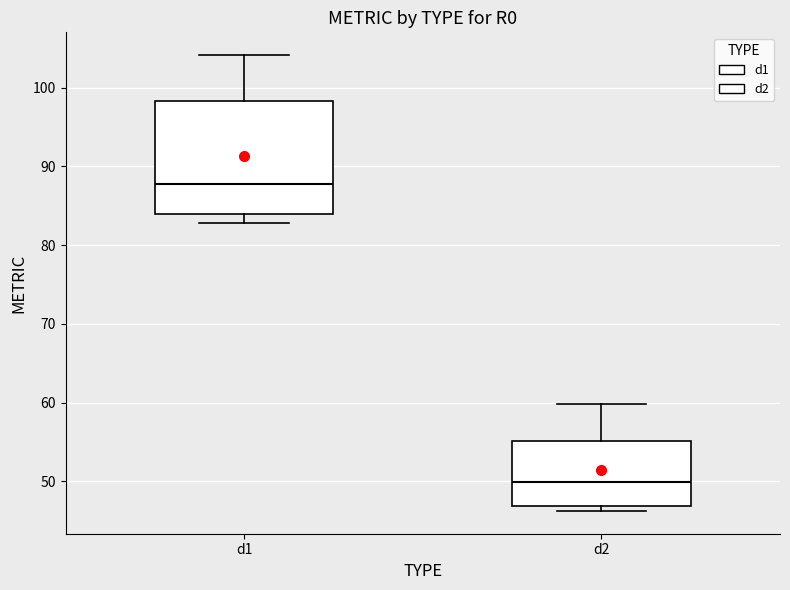

Reading left to right, read every box against the y-axis: the position of its median line, the range the box covers, and the ends of its whiskers. The values are not printed on the chart, so give them approximately, as read against the axis.

d1: median 88, box 84 to 98, whiskers 83 to 104
d2: median 50, box 47 to 55, whiskers 46 to 60